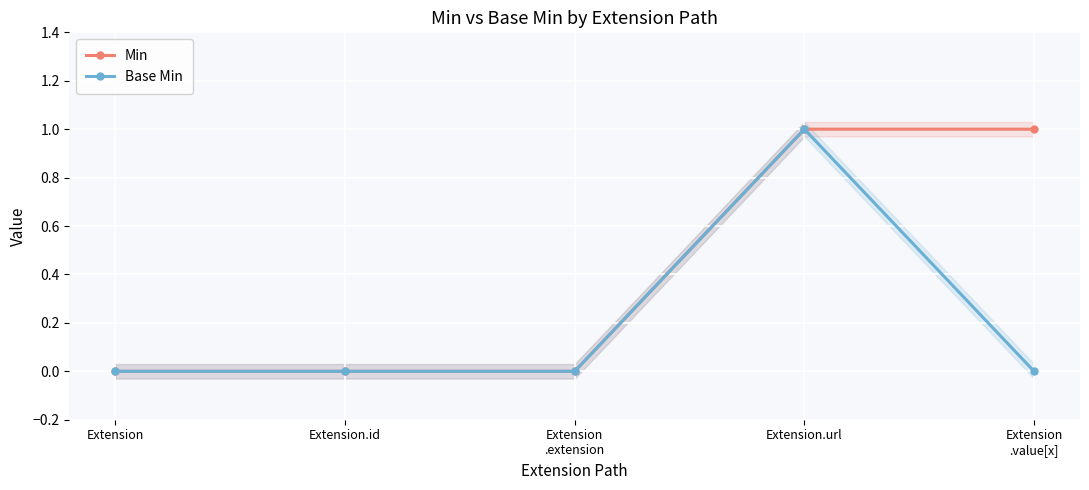

True or false: Base Min and Min cross at least once.

False